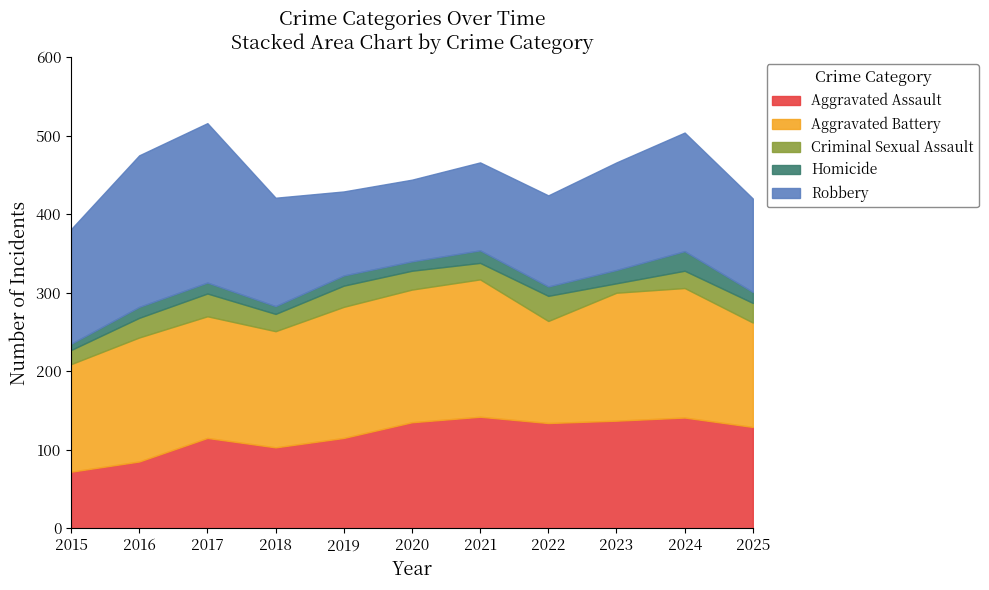

What is the difference between the maximum and minimum values in the Aggravated Assault series?

70